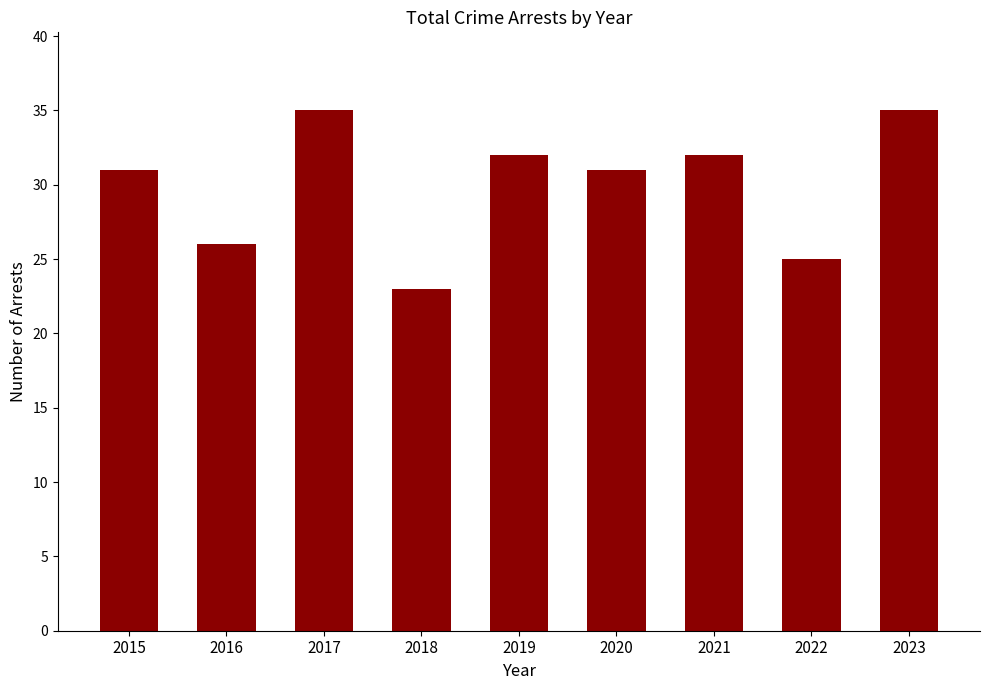

Is it true that the value at 2023 is 9?

False